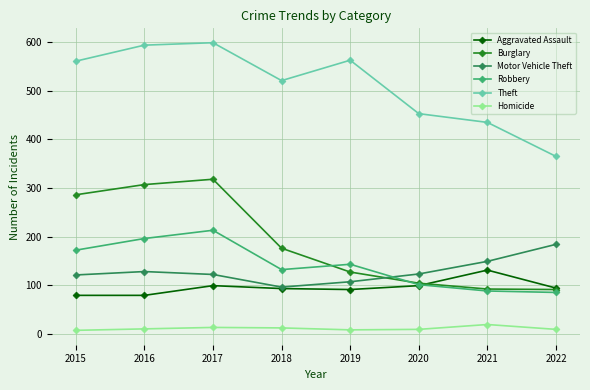

What is the maximum value shown in the chart?

599